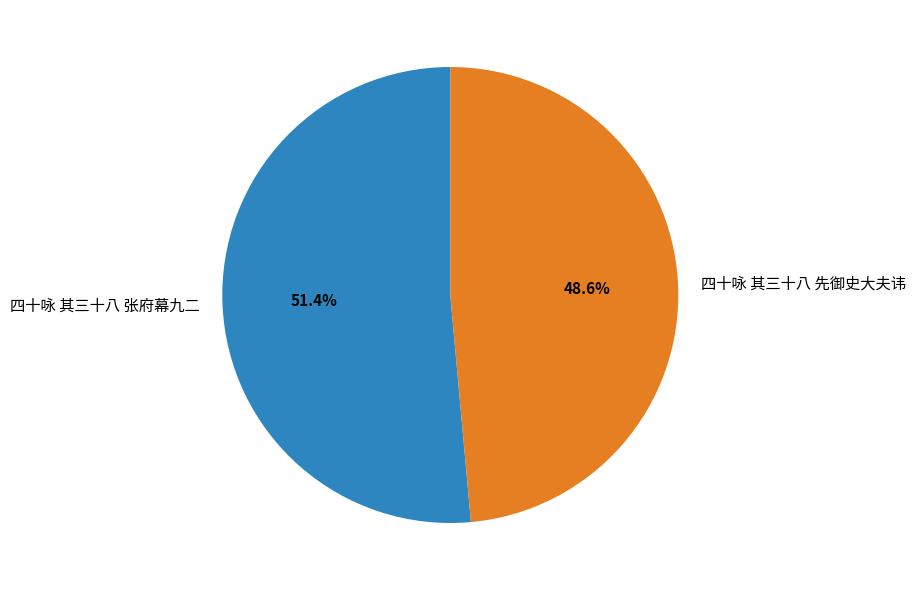

To the nearest percent, what portion does 四十咏 其三十八 先御史大夫讳 represent?

49%